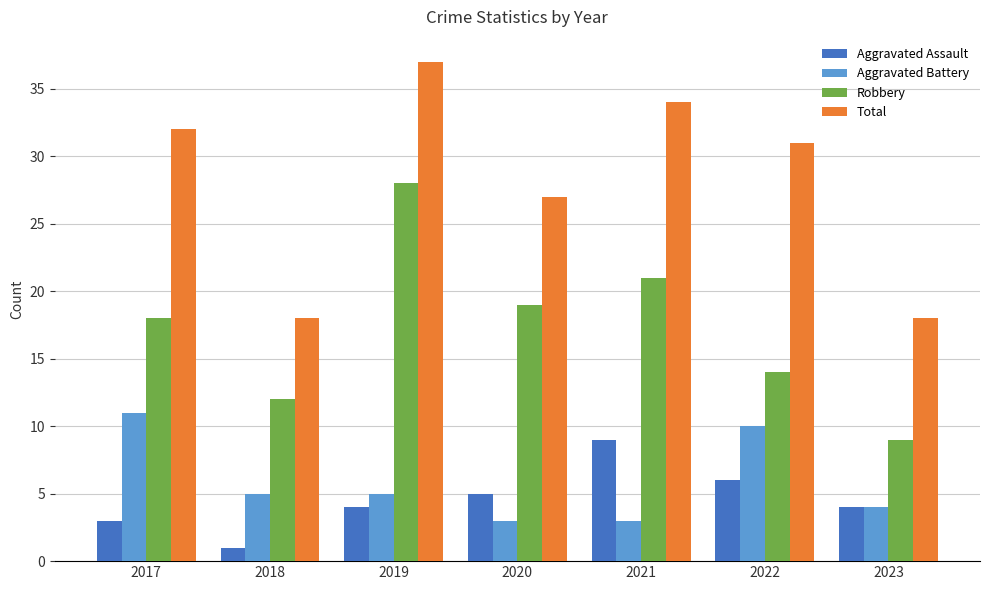

Read the Robbery value at 2021.

21